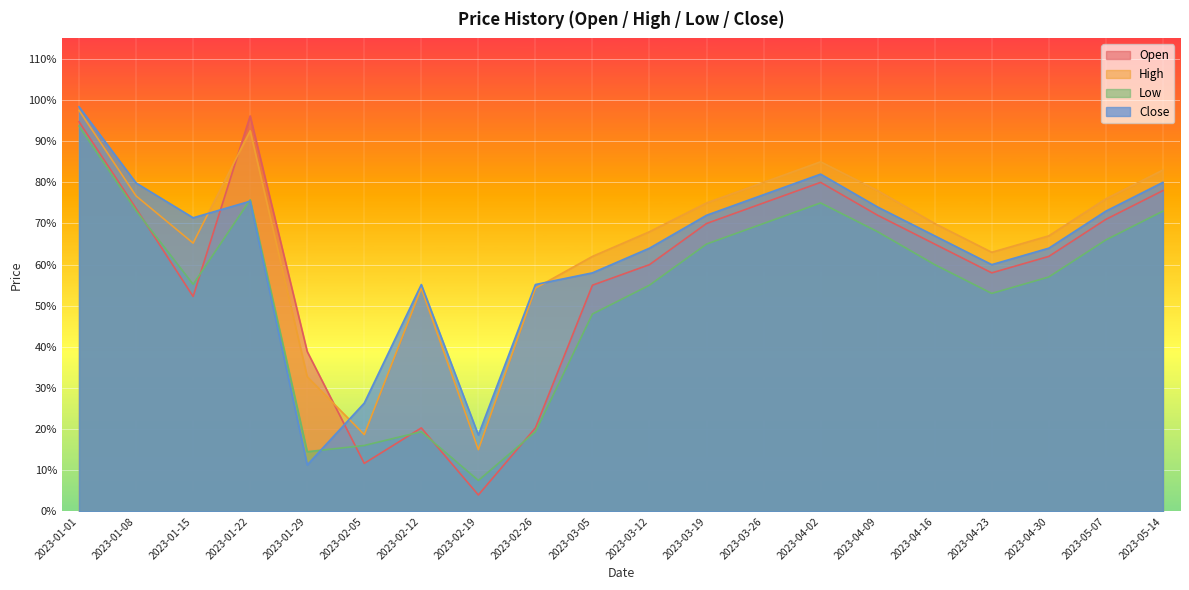

What is the value of the High point at the 19th from the left?

0.8